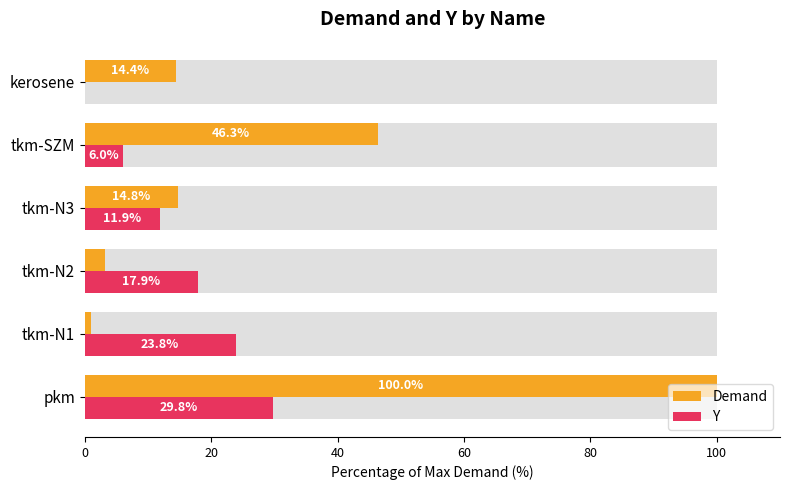

Is it true that Demand equals 1.0 at tkm-N1?

True